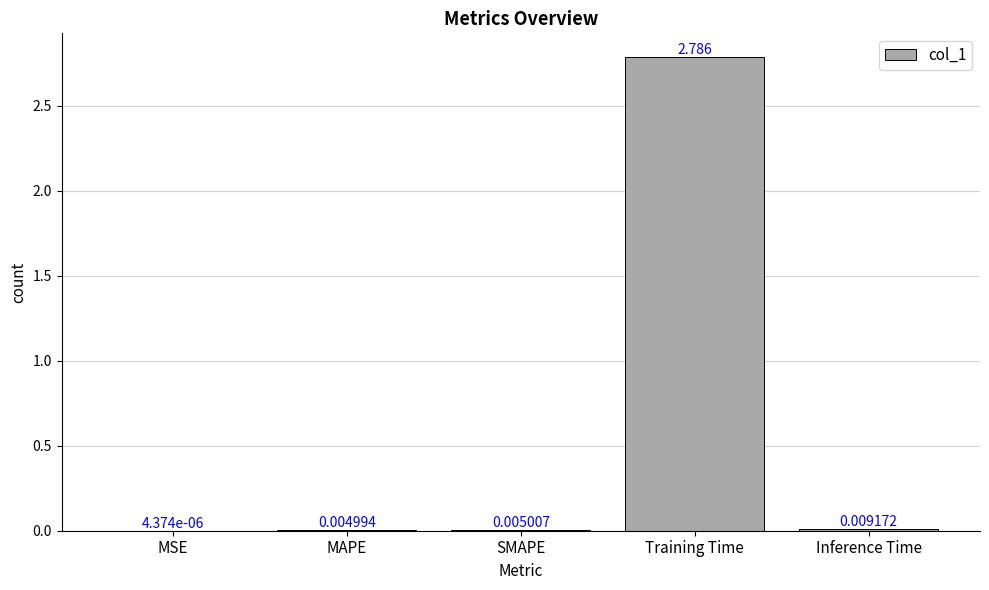

Between Training Time and MSE, which is larger?

Training Time